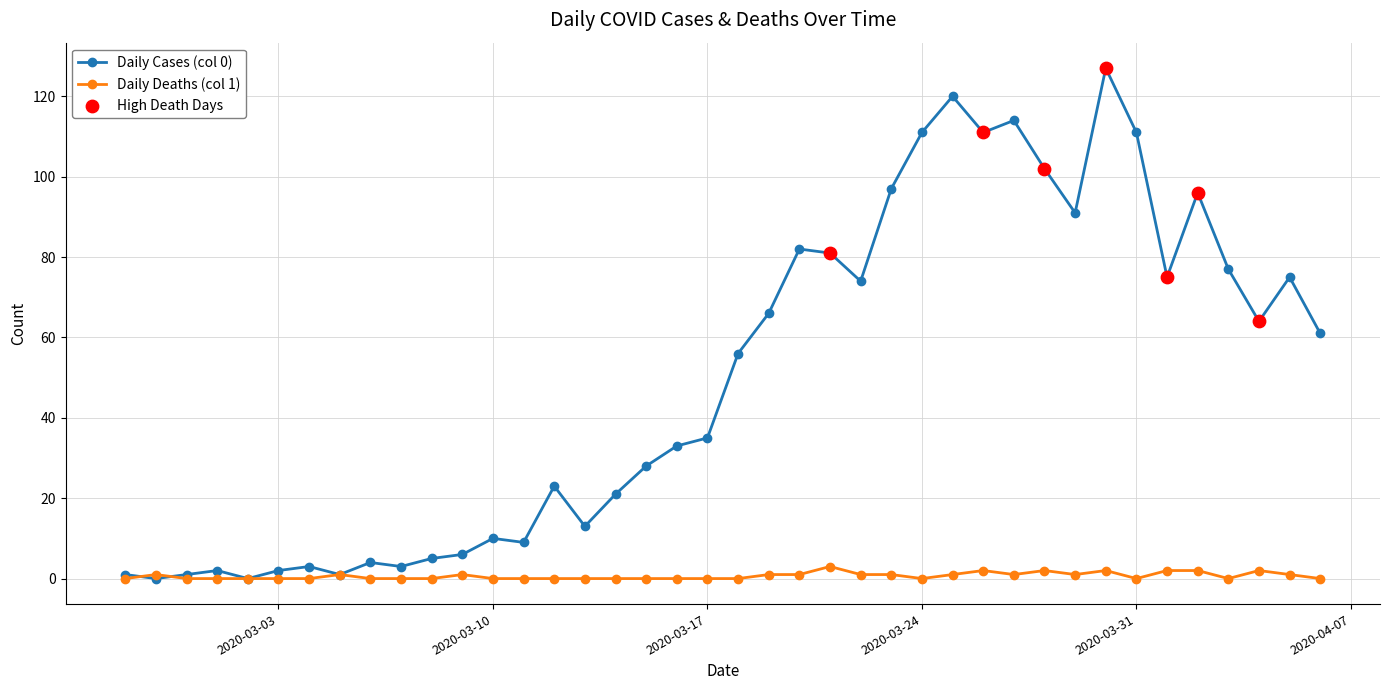

Which series has the largest total across all categories?

Daily Cases (col 0)